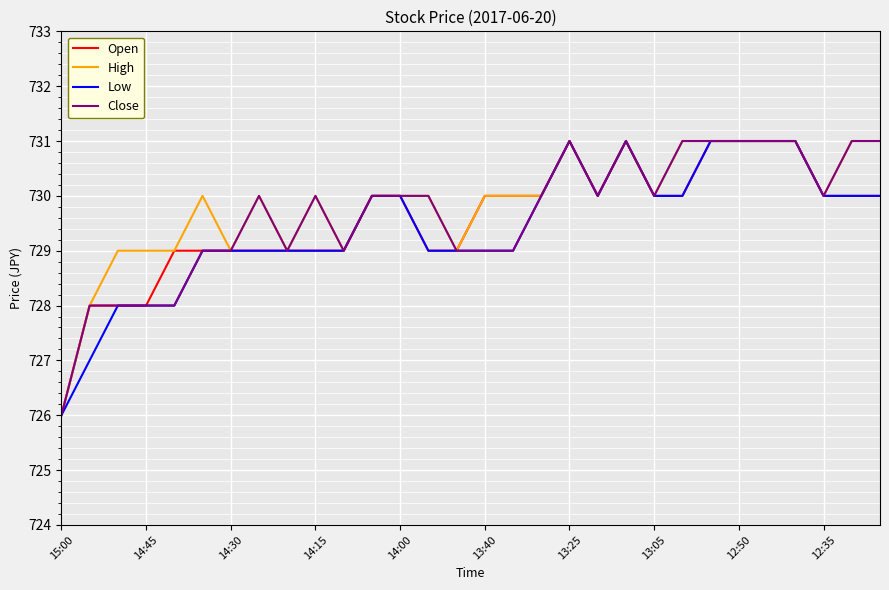

What is the difference between the maximum and minimum values in the Low series?

5